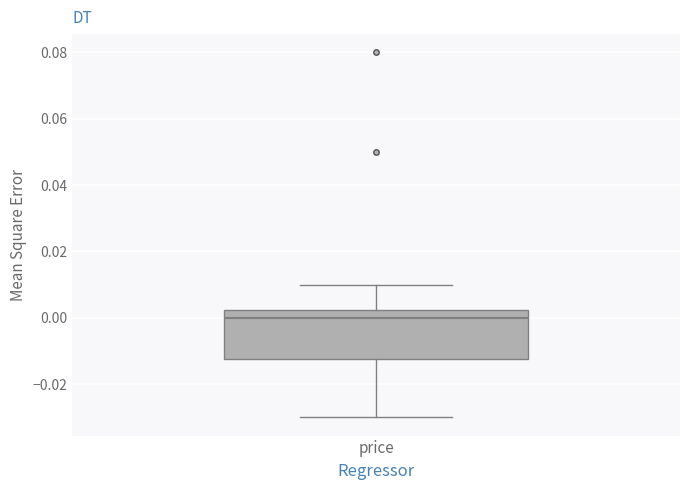

Transcribe this box plot: give where the median line is, the range the box spans, and where the two whiskers end, as read against the y-axis. The values are not printed on the chart, so give them approximately, as read against the axis.

median 0.000, box -0.012 to 0.002, whiskers -0.030 to 0.010